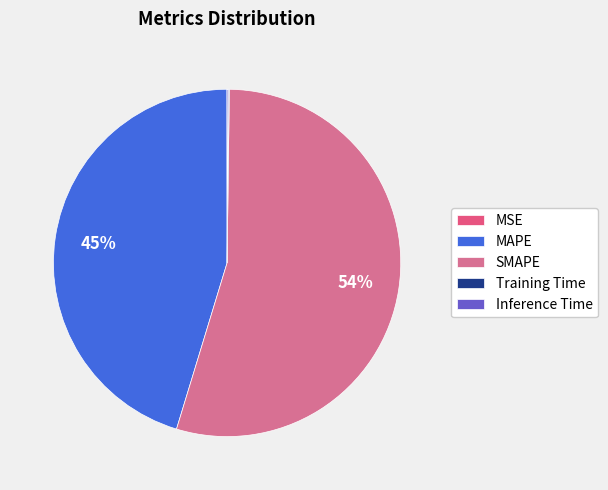

The Inference Time slice represents 7% of the pie. True or false?

False